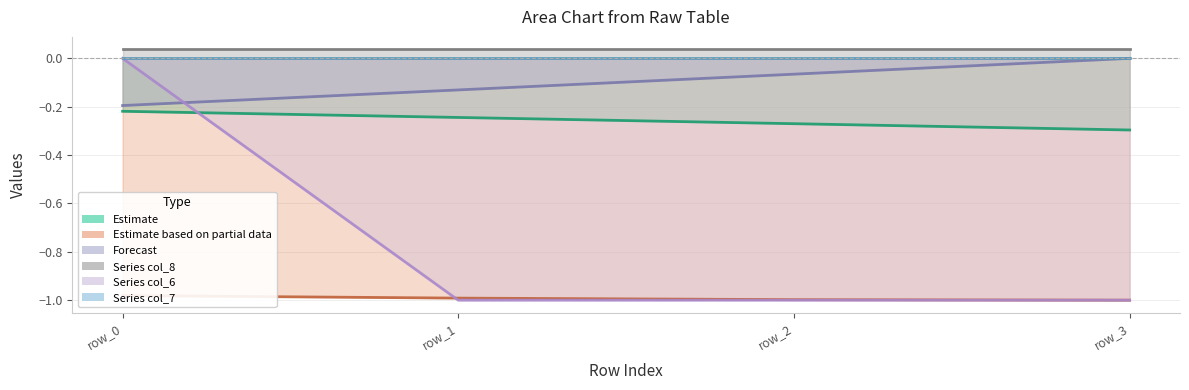

How many data points does each series have?

4